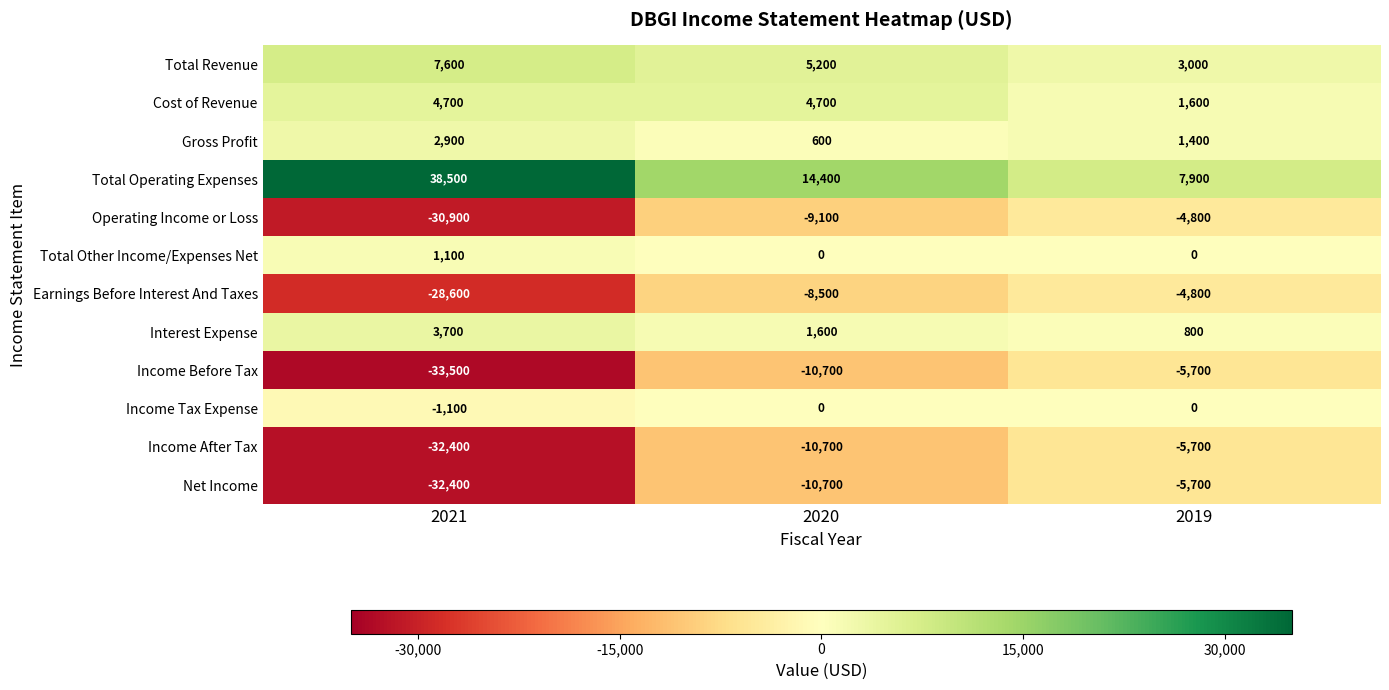

True or false: Total Revenue has a value of 12021 at 2021.

False